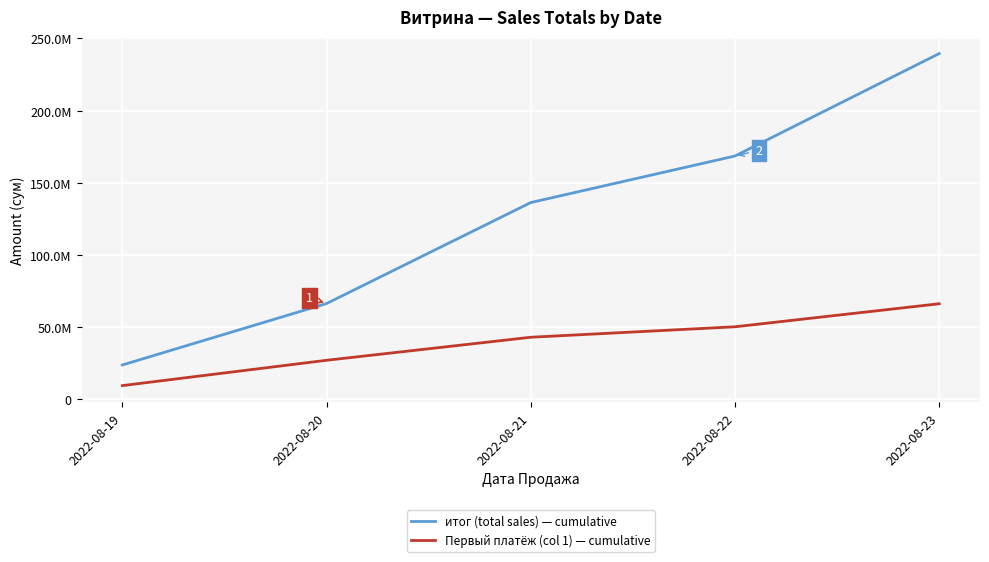

What is the approximate value of итог (total sales) — cumulative at 2022-08-23, to the nearest 50?

239500000